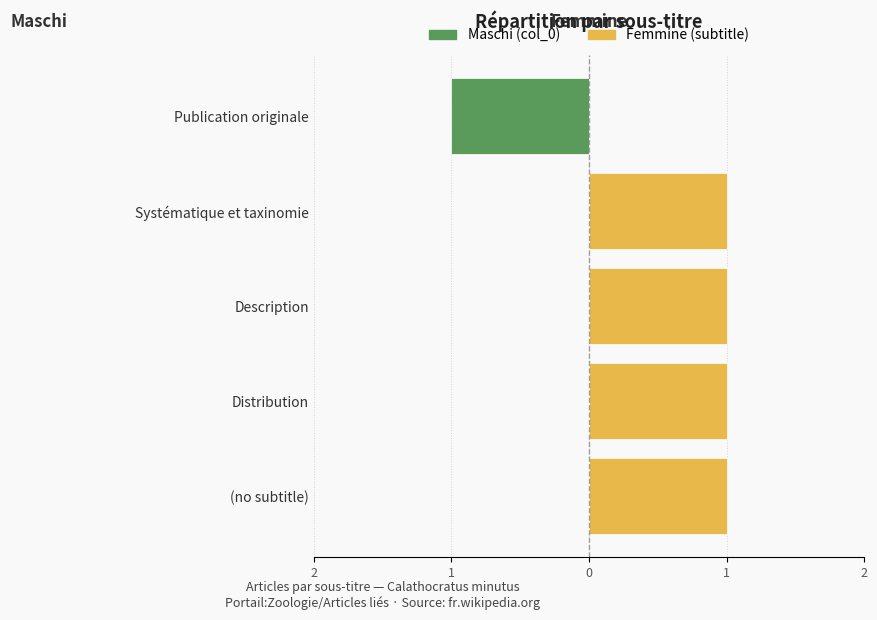

What is the maximum value for Femmine?

1